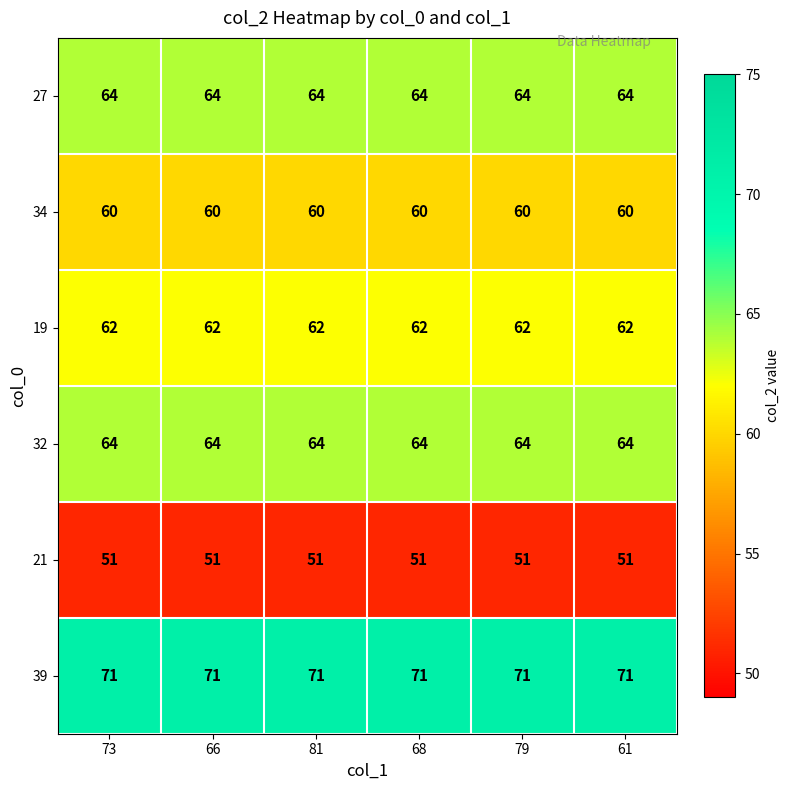

What is the total value across all series at 79?

372